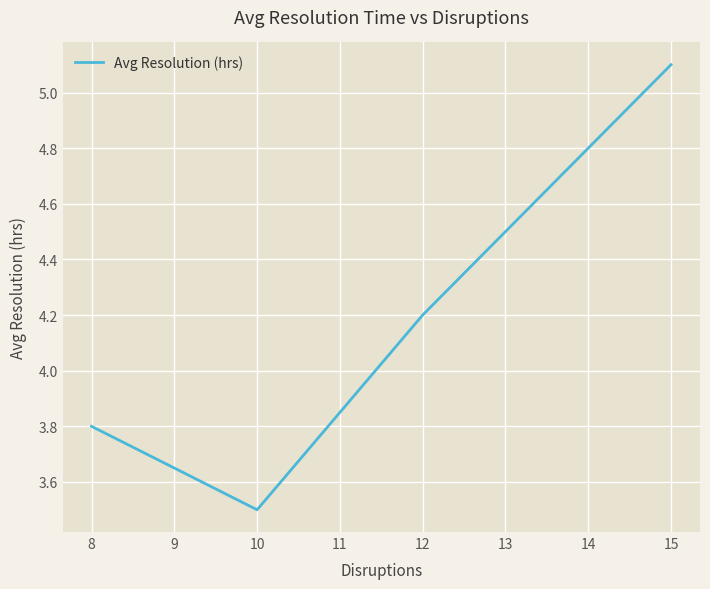

What is the change in value from 8 to 15?

+1.3